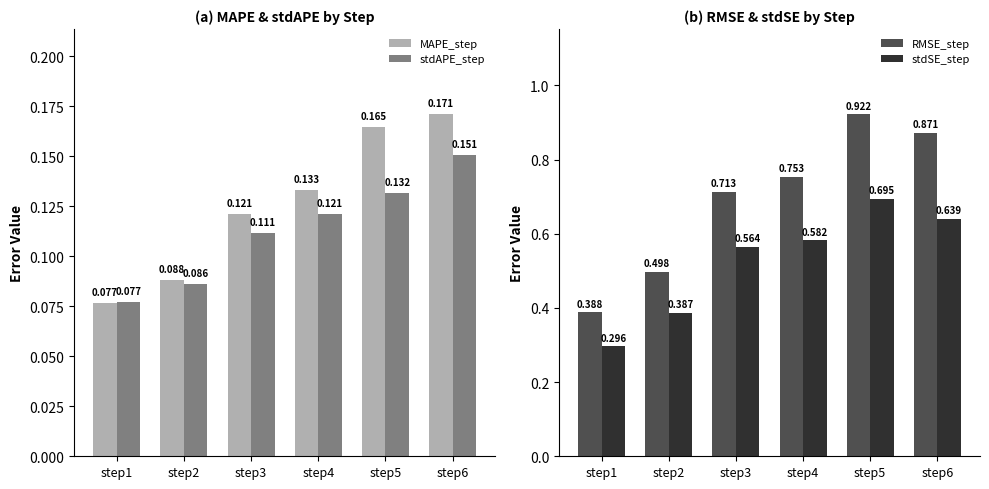

Are the bars horizontal?

No